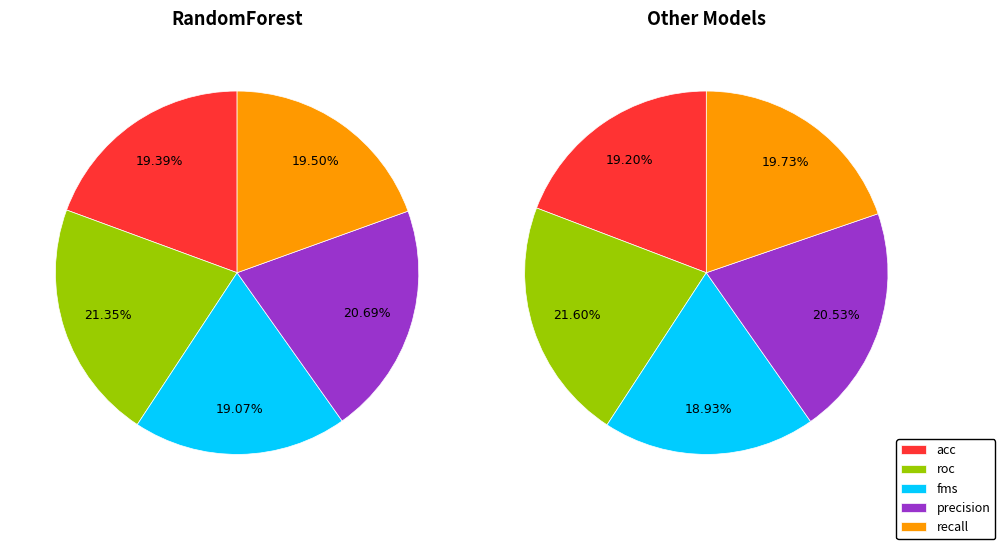

What percentage is NOT represented by fms?

81.1%